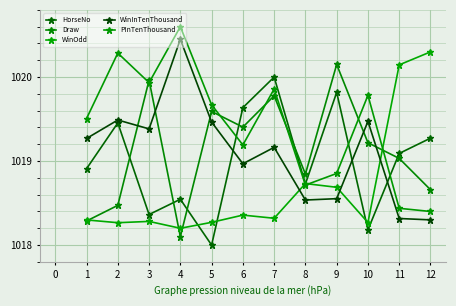

What is the difference between the maximum and minimum values in the WinOdd series?

2.1